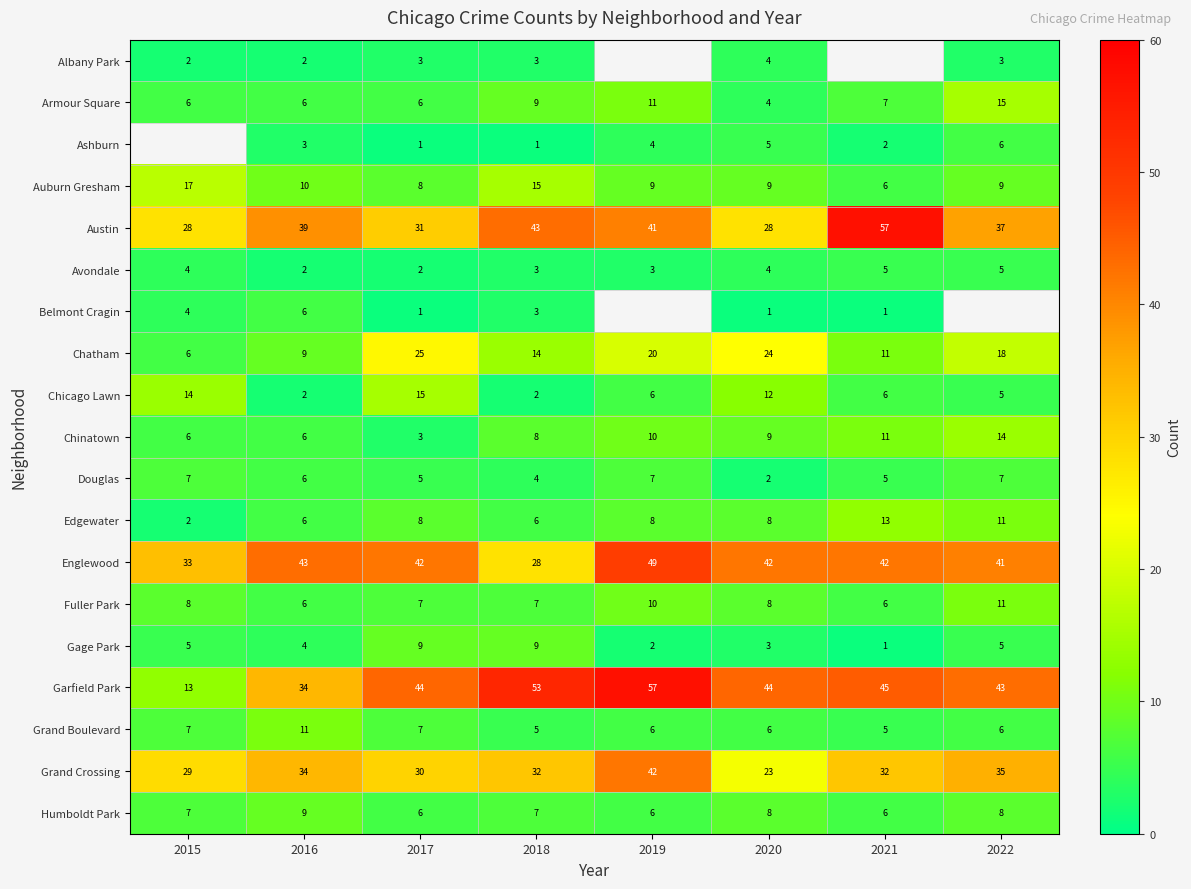

What is the difference between the maximum and minimum values in the Douglas series?

5